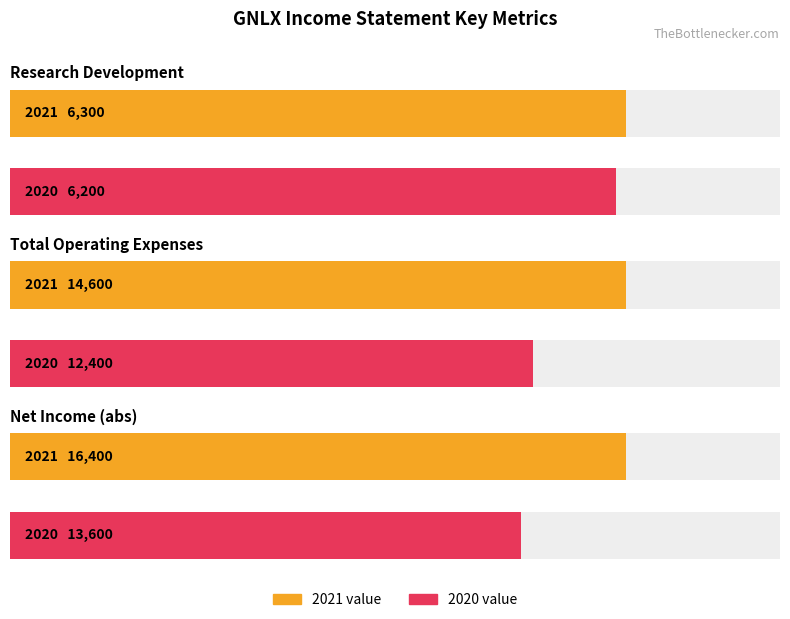

What is the value of the Total Operating Expenses bar at the 2nd from the left?

12400